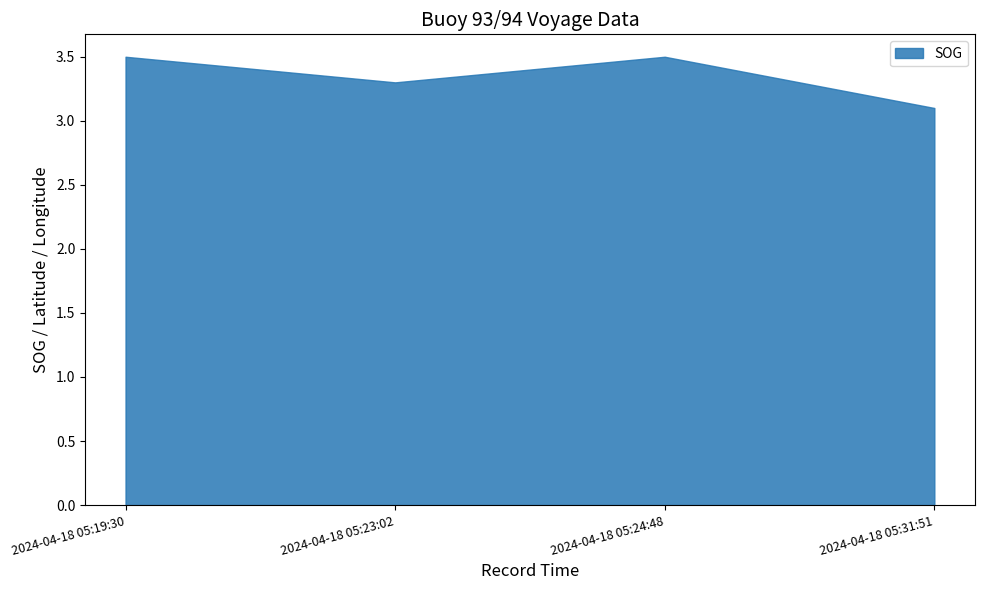

Where is the data nearest to the value 3?

2024-04-18 05:31:51